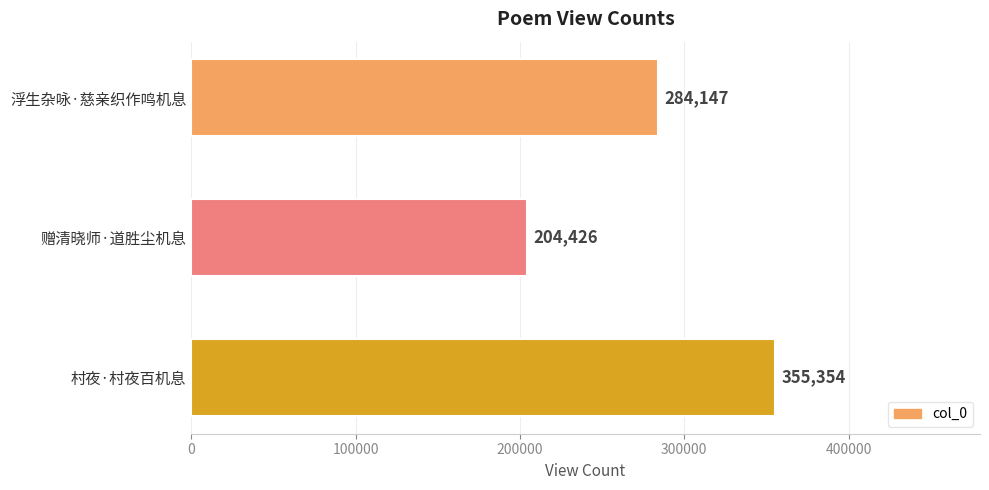

Reading top to bottom, extract all data points from this chart.

浮生杂咏·慈亲织作鸣机息=284147	赠清晓师·道胜尘机息=204426	村夜·村夜百机息=355354